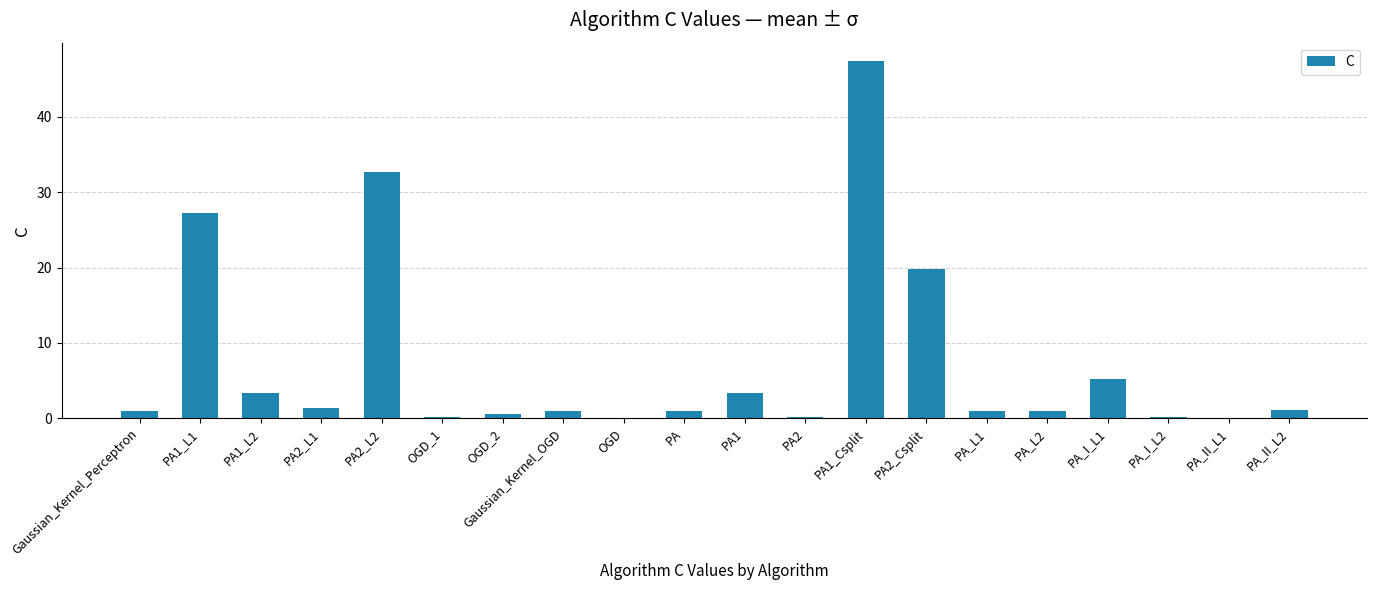

What is the greatest value displayed?

47.5